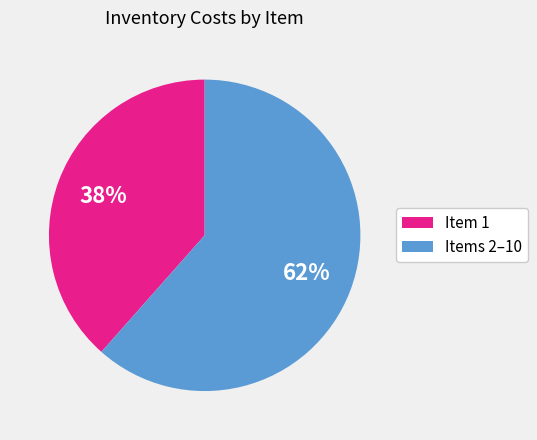

To the nearest percent, what is the average slice percentage?

50%